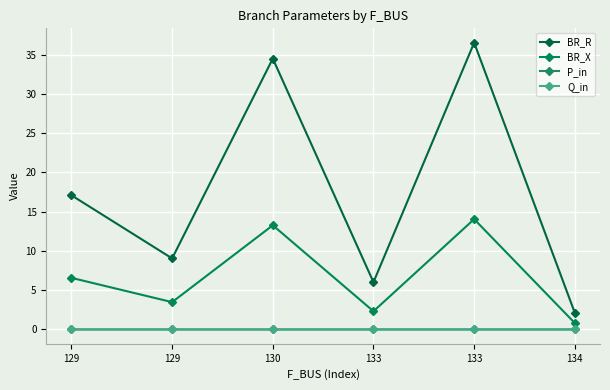

Does the chart have visible grid lines?

Yes